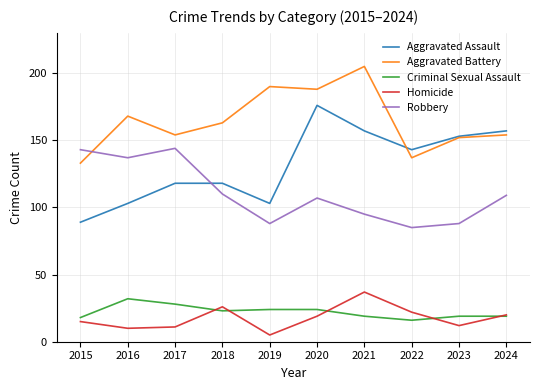

At which category does the chart reach its minimum across all series?

2019